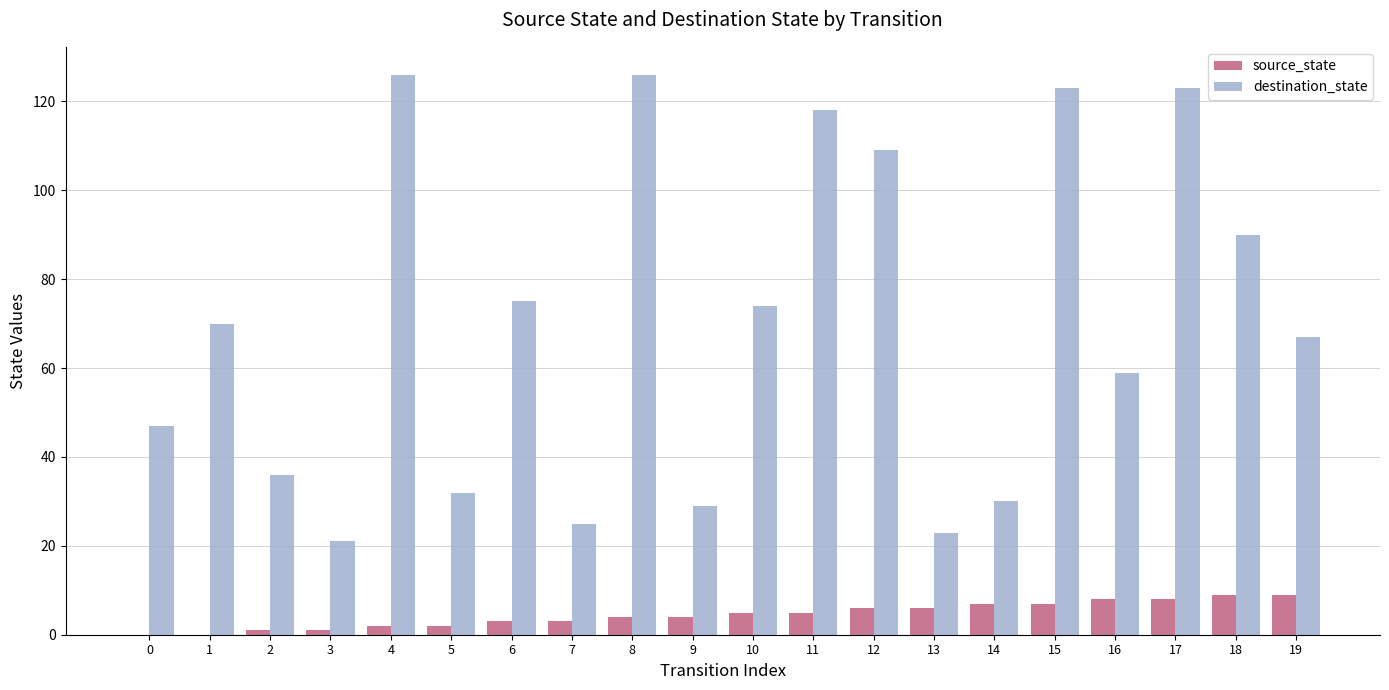

Which series has the largest range (max minus min)?

destination_state